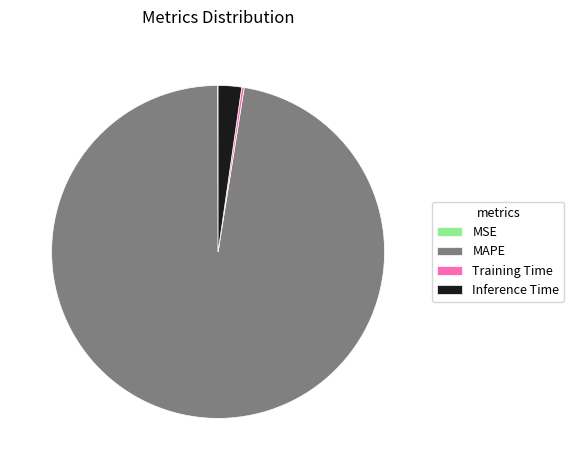

Is MAPE the majority of the pie?

Yes